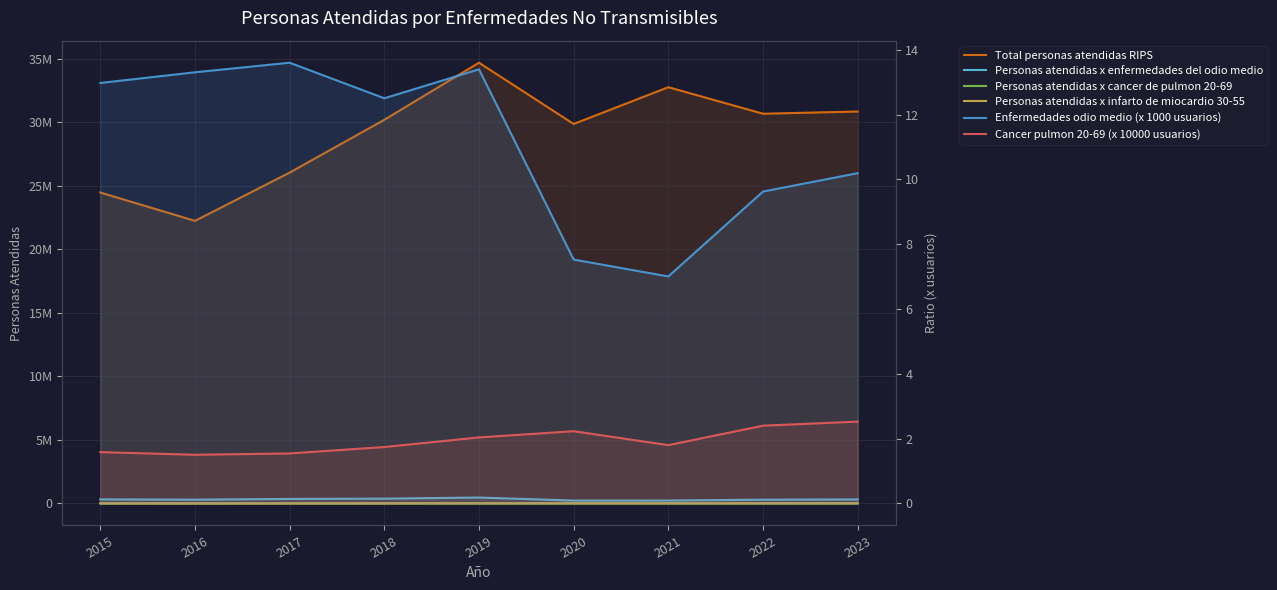

The value of Total personas atendidas RIPS at 2021 is 32749822.0. True or false?

True